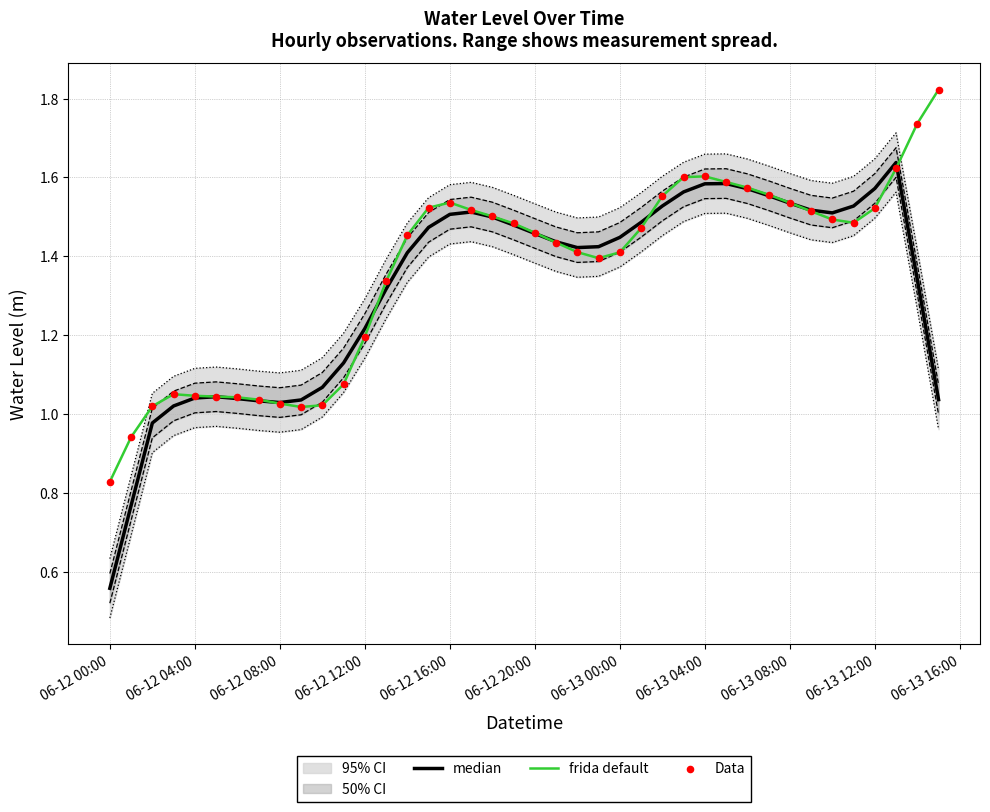

At how many categories does at least one series exceed 0?

40